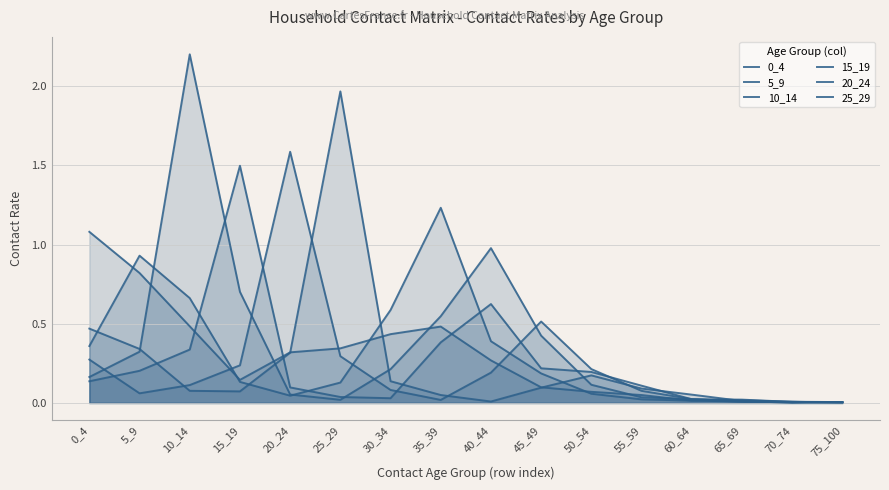

Between 0_4 and 25_29, which series saw the biggest shift?

25_29